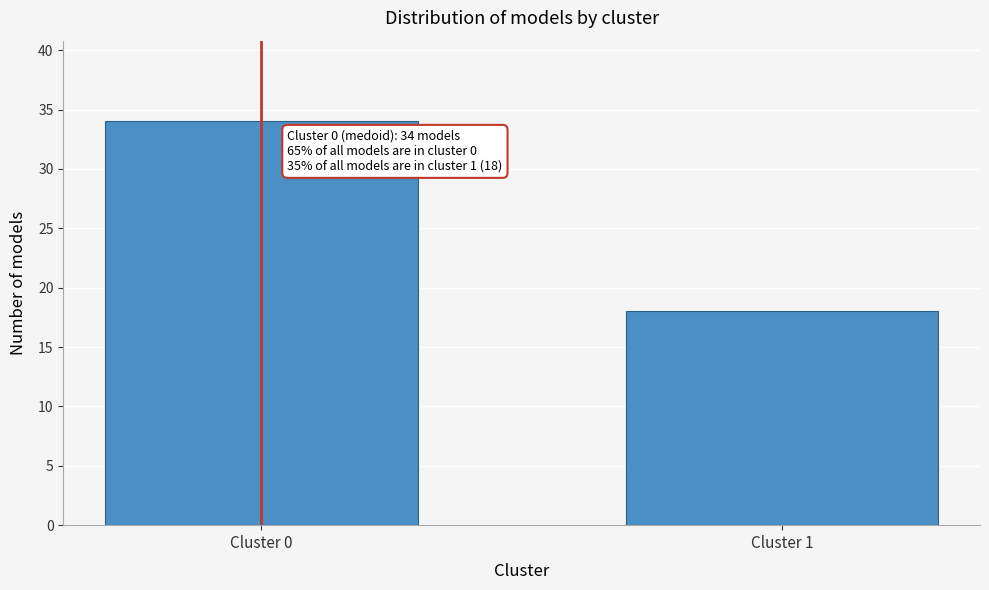

Reading left to right, list all the values displayed in this chart.

34	18